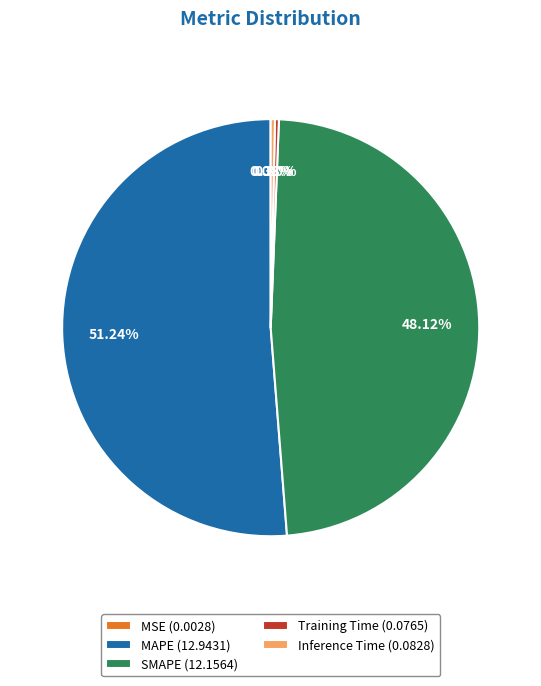

Combined, what portion of the pie is SMAPE and MAPE?

99.4%